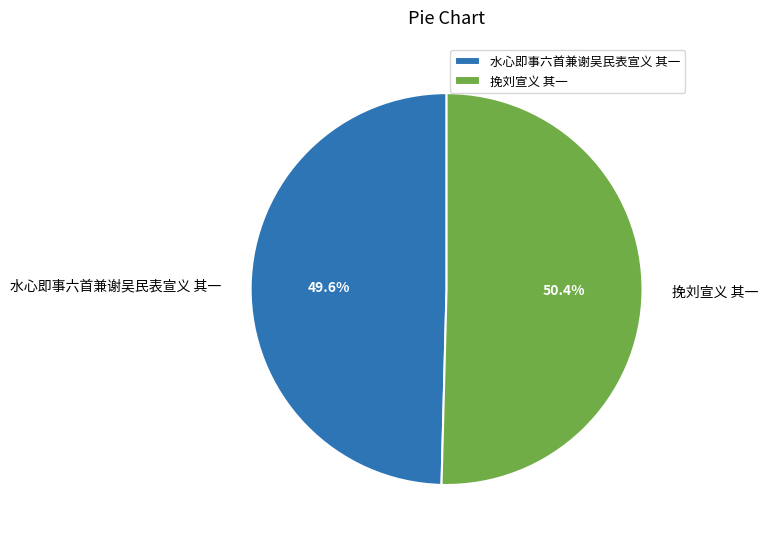

Is there a majority slice in this chart?

Yes